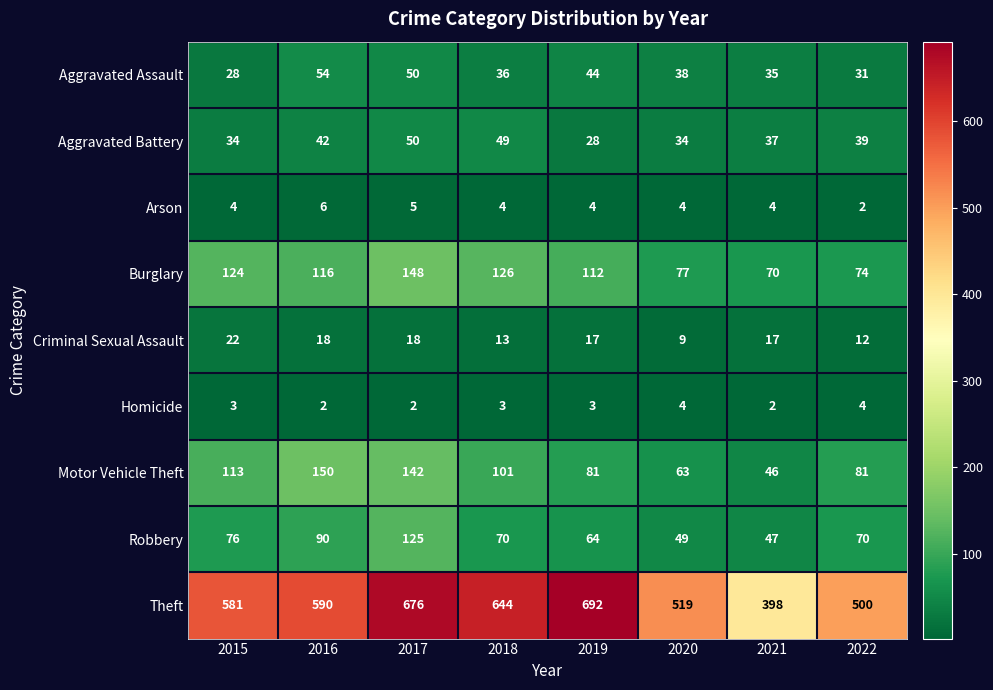

True or false: Robbery has a value of 70 at 2022.

True